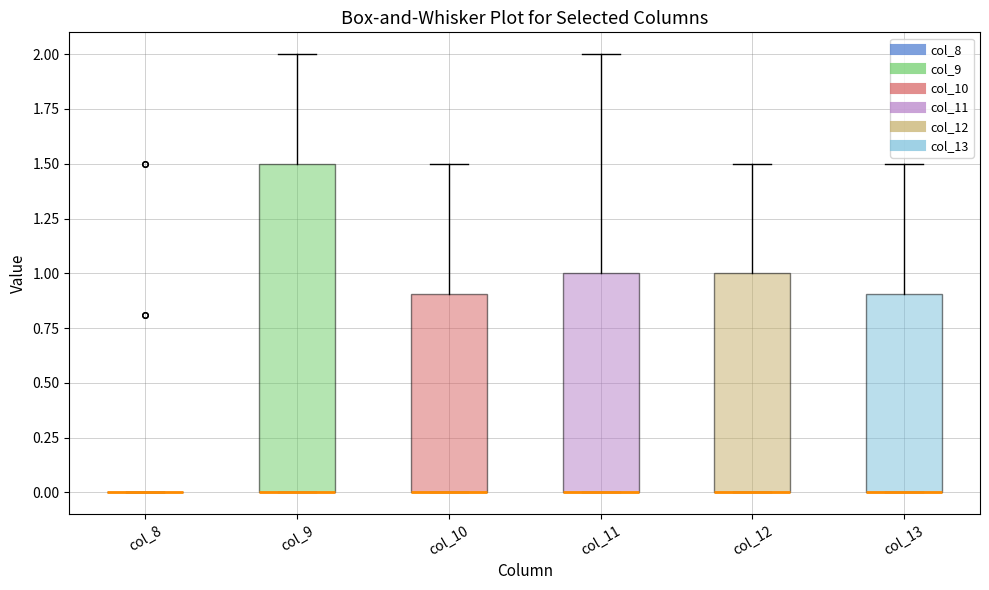

Which box is the tallest, from its lower edge to its upper edge?

col_9